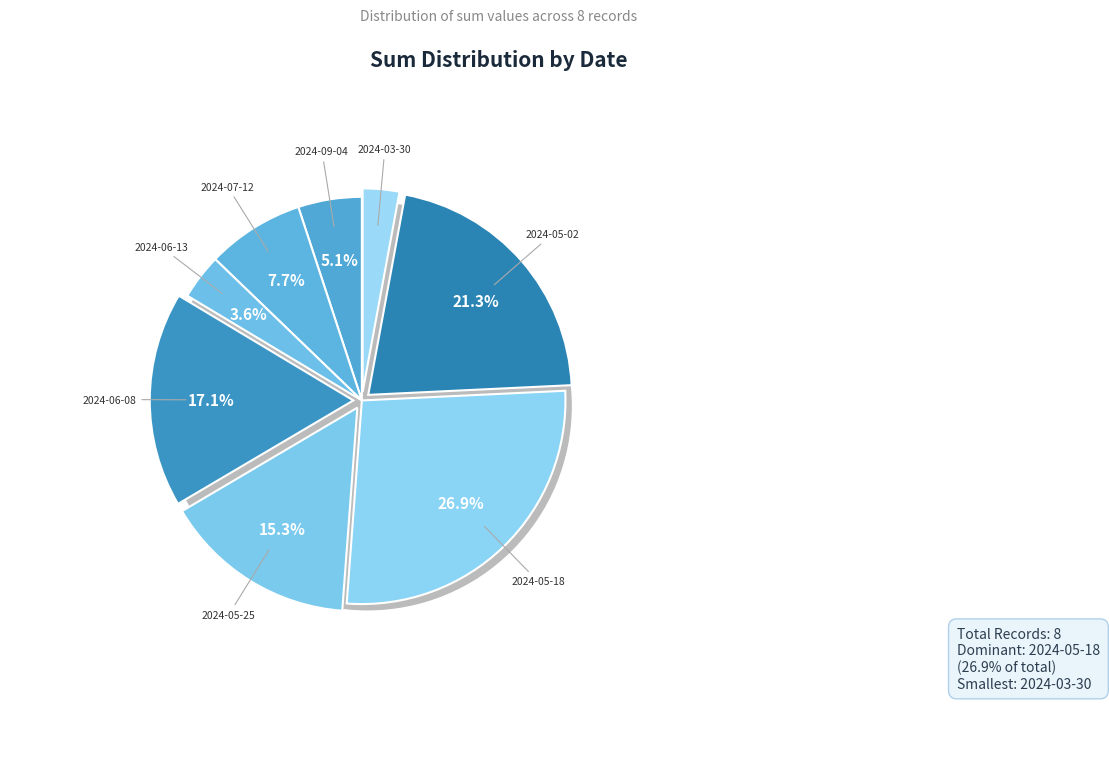

How many segments does this pie chart have?

8